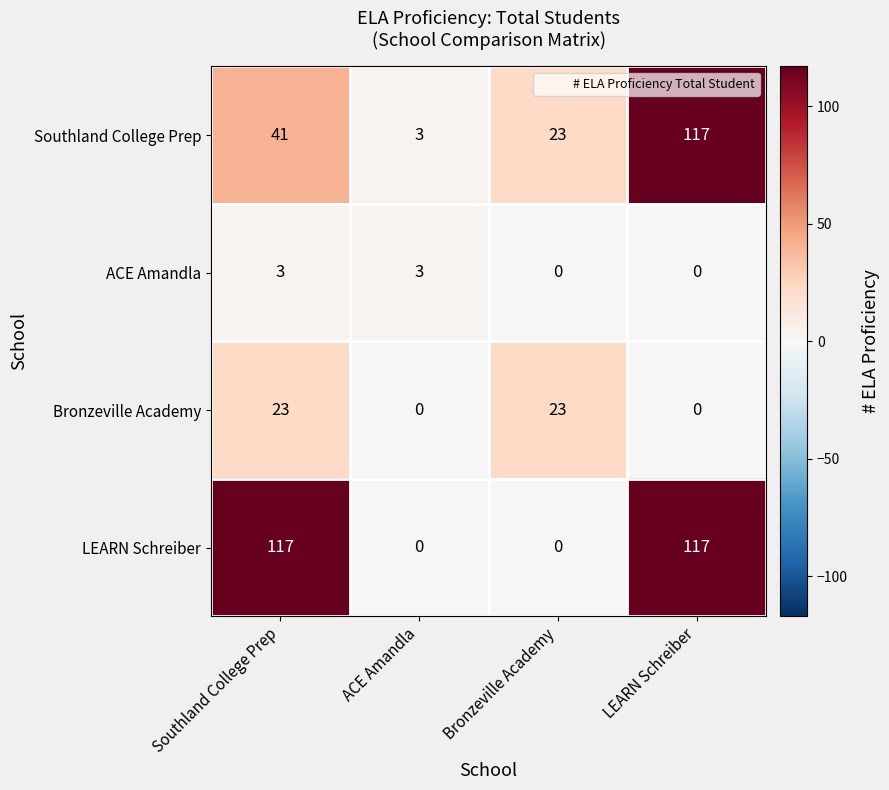

At how many categories does at least one series exceed 76?

2